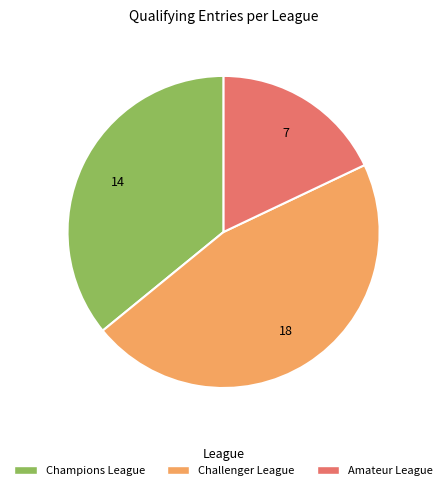

How many slices are in this pie chart?

3